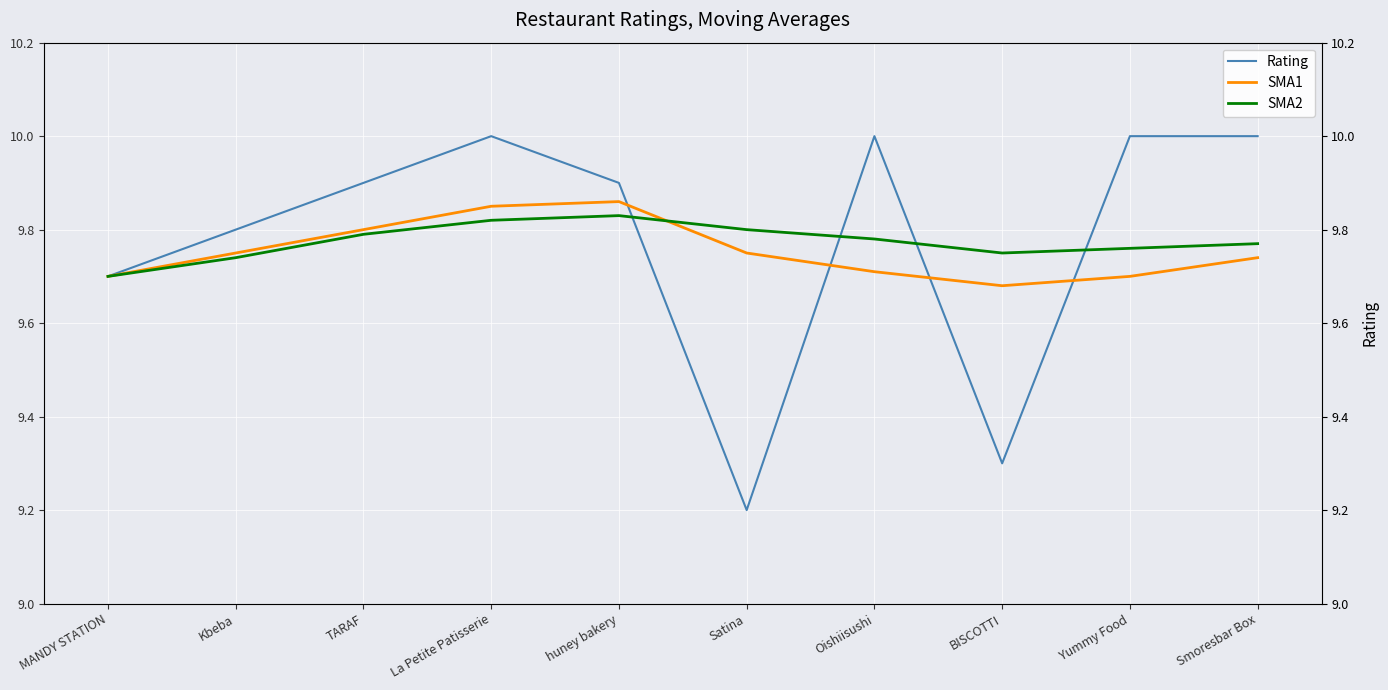

In Rating, how many points are lower than both neighbors (excluding endpoints)?

2